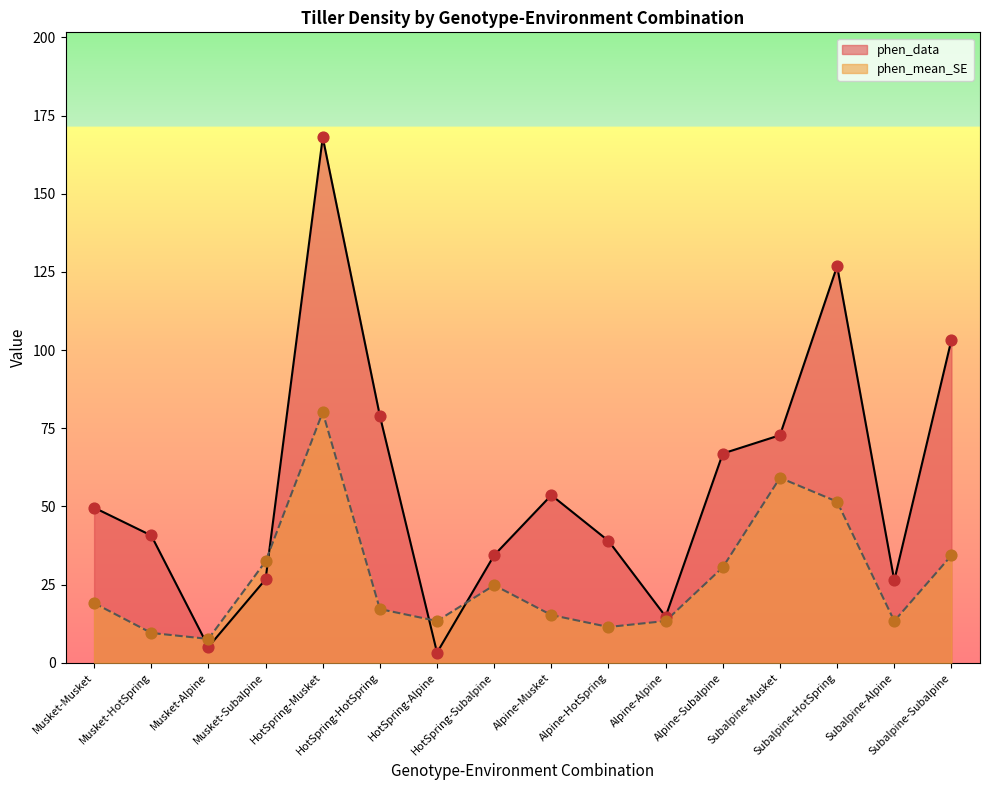

Which series has the widest spread of Y values?

phen_data